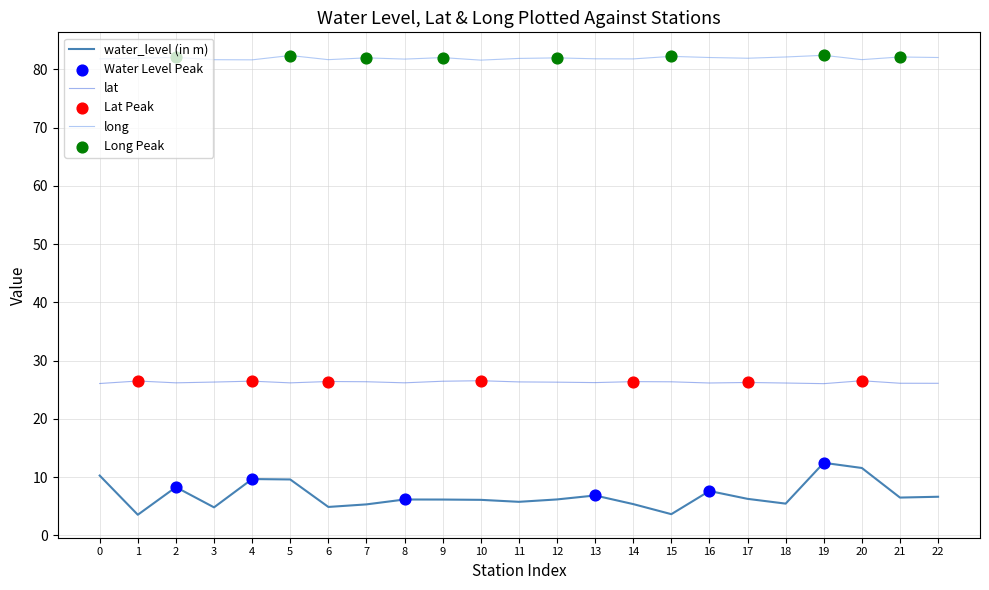

At how many categories does at least one series exceed 48?

23